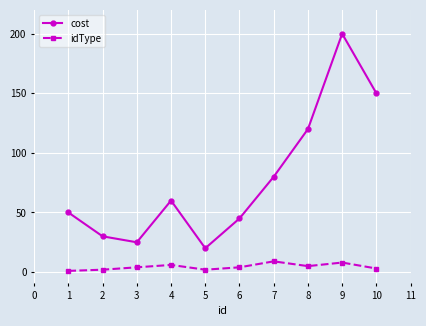

True or false: cost has a value of 12 at 5.

False